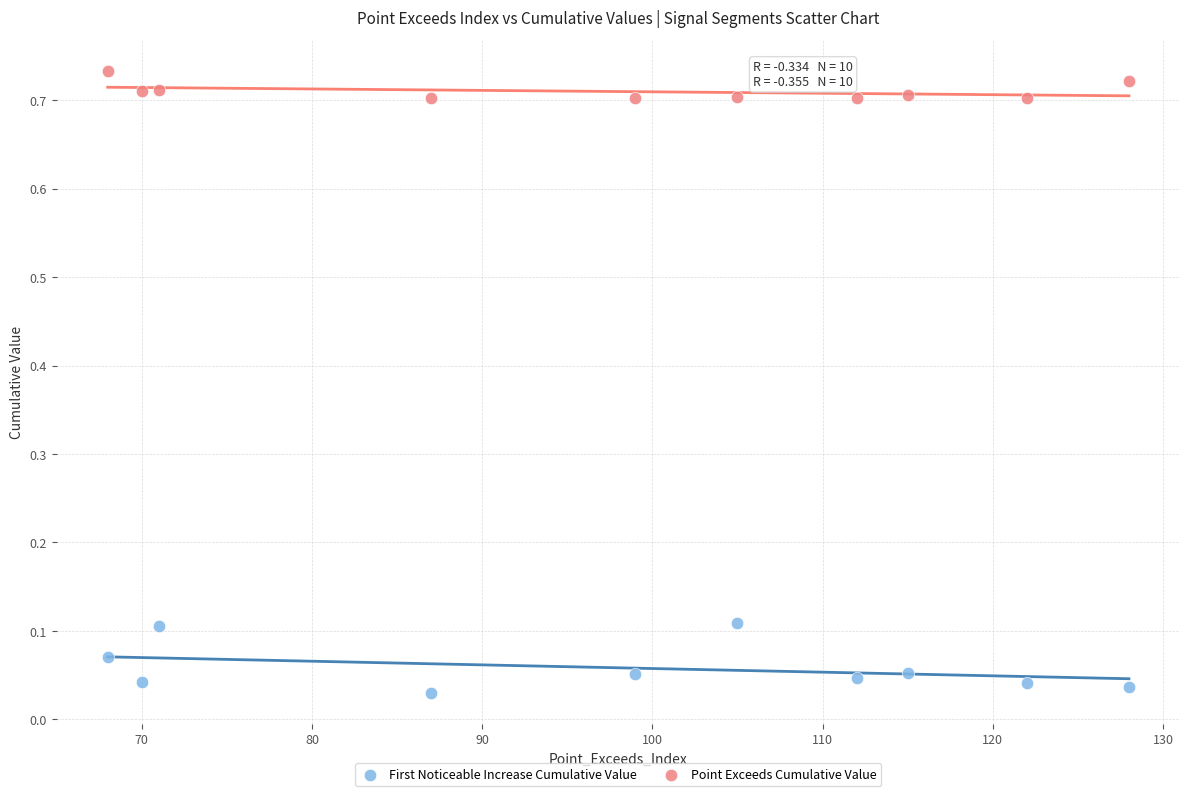

Which series contains the lowest Y value?

First Noticeable Increase Cumulative Value